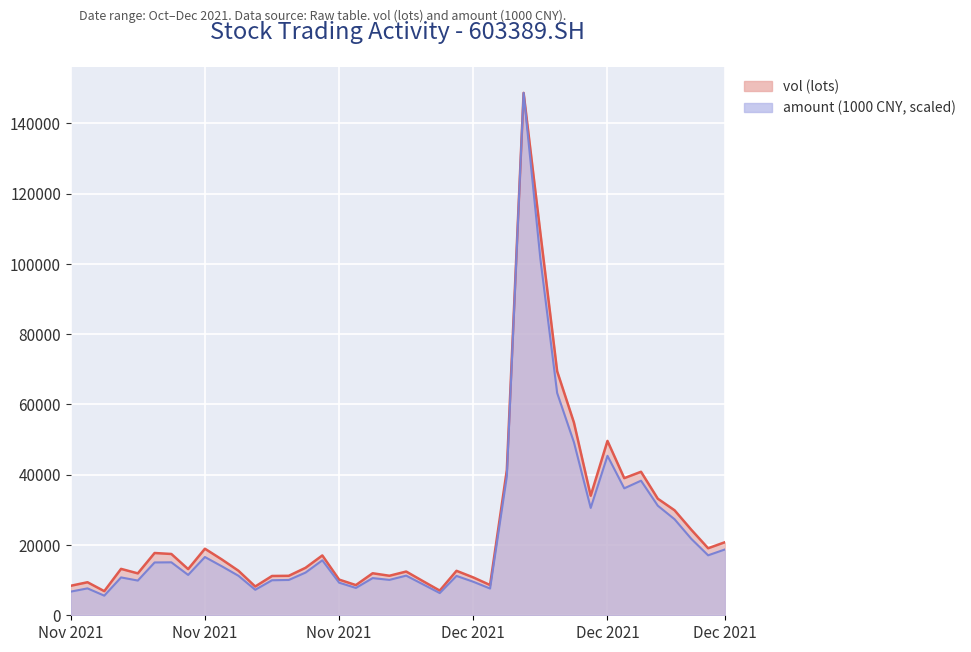

How many data points in amount (scaled line) are above 12156?

20